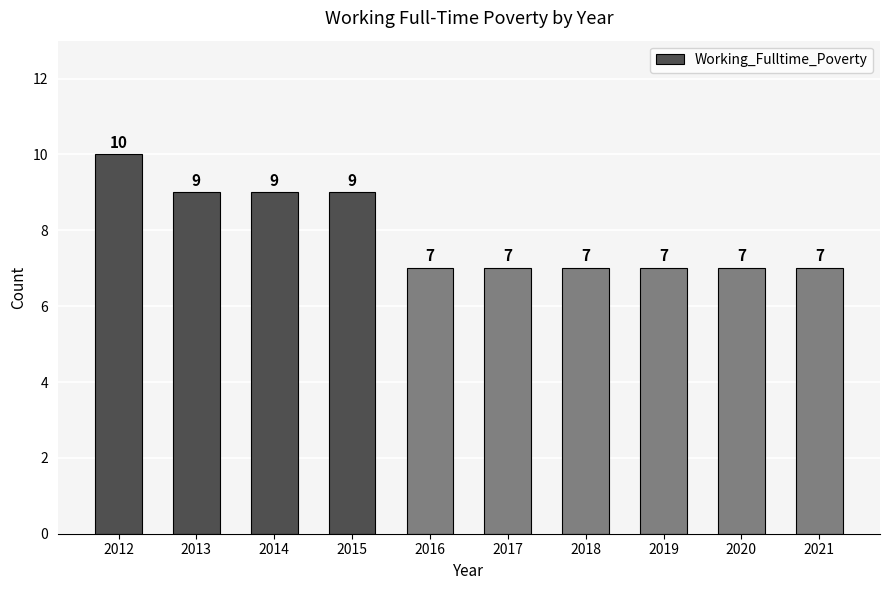

How many values are between 7 and 9?

9